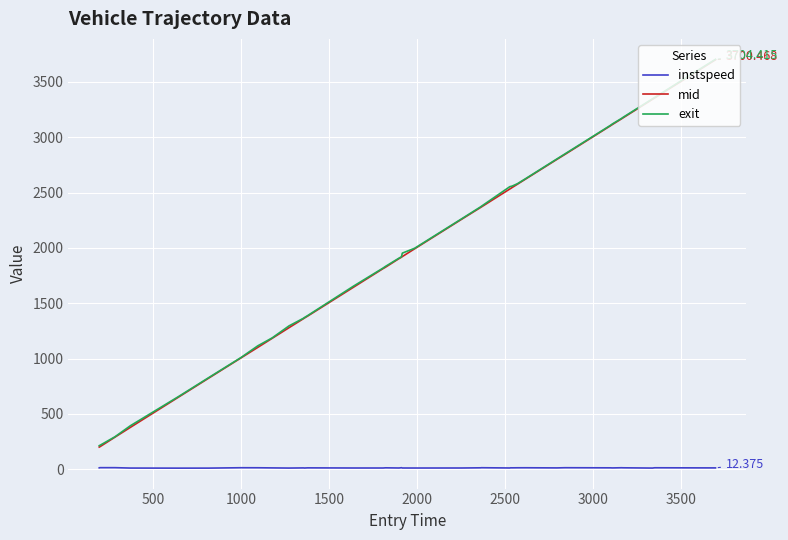

True or false: mid and instspeed intersect in this chart.

False